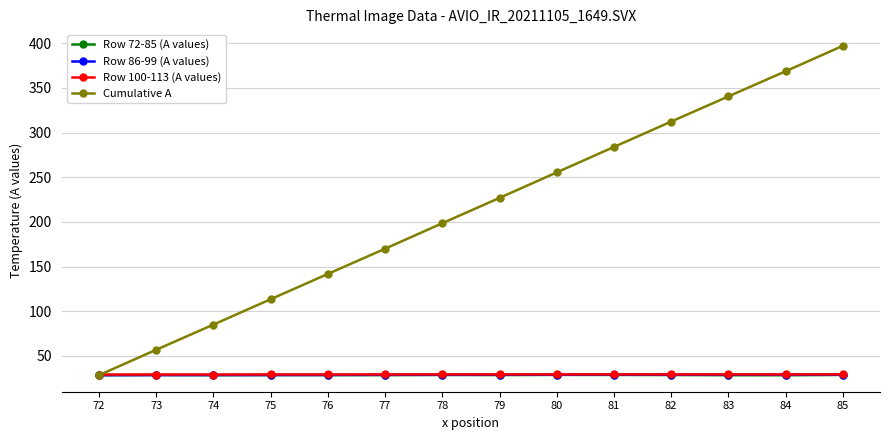

True or false: Row 72-85 (A values) has more than 1 points higher than both neighbors.

True